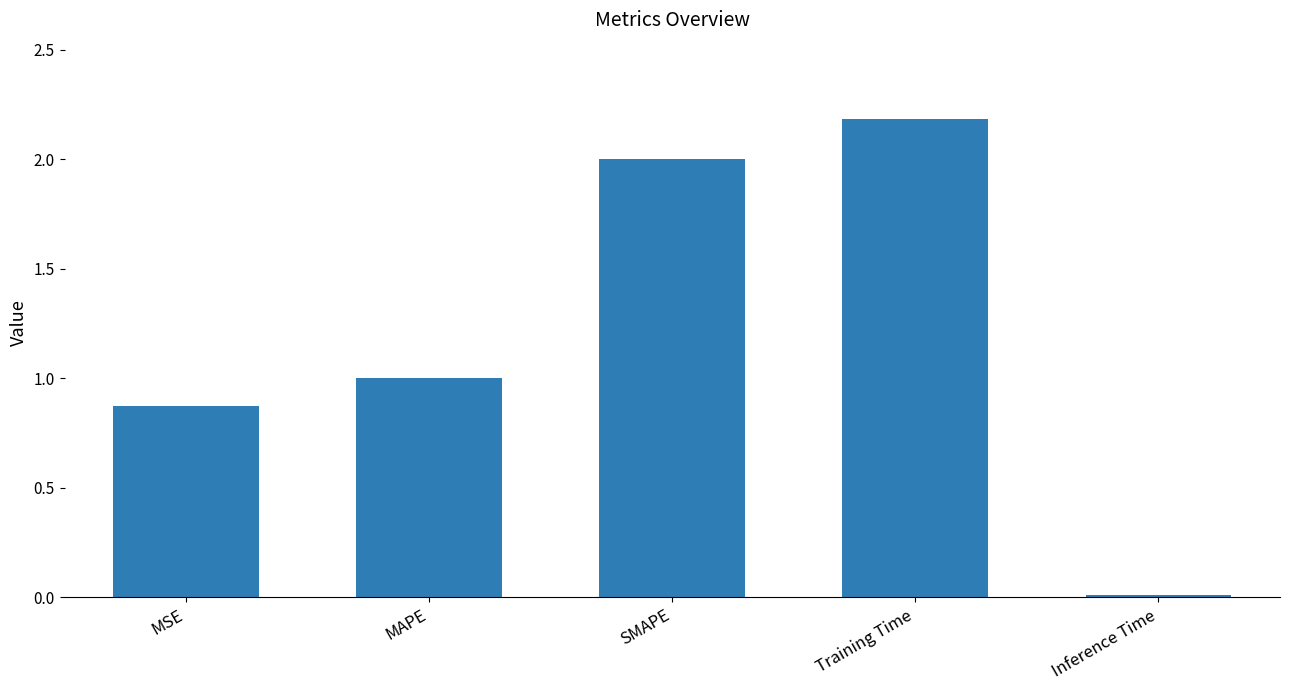

At which category does the chart reach its minimum across all series?

Inference Time